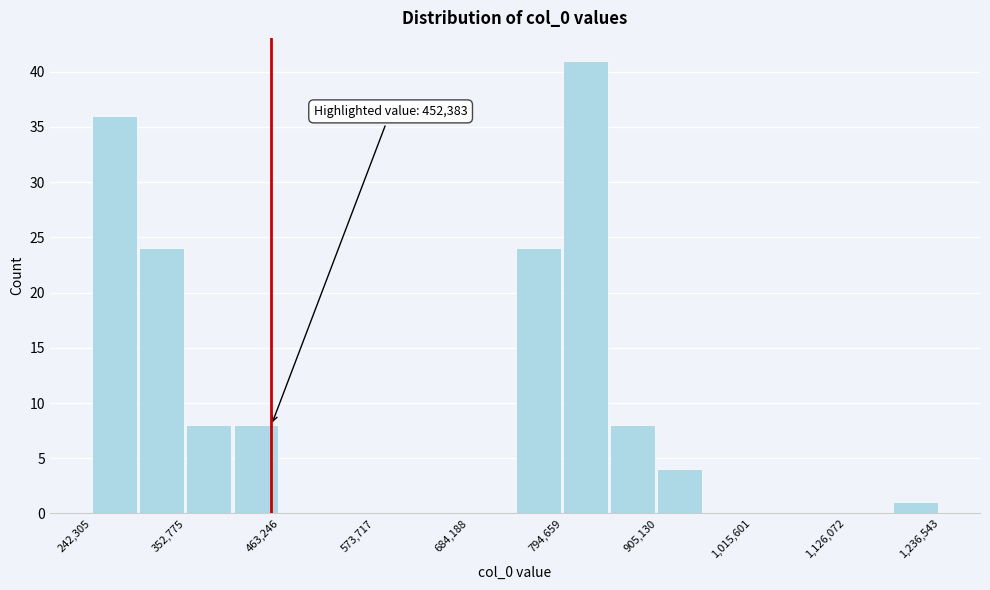

Read against the x-axis, roughly where is the centre of the tallest bar?

820000